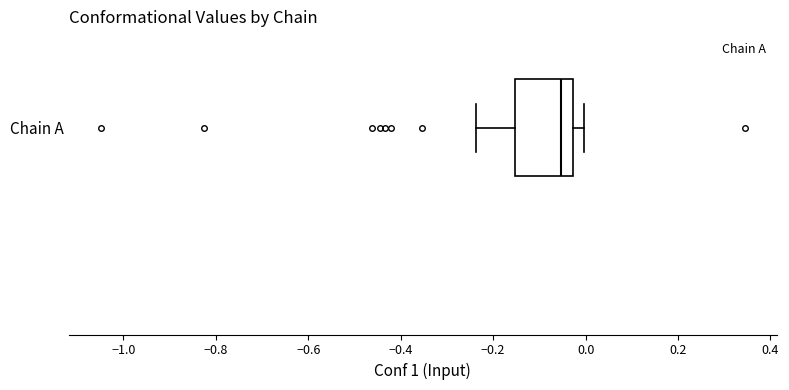

Transcribe this box plot: give where the median line is, the range the box spans, and where the two whiskers end, as read against the x-axis. The values are not printed on the chart, so give them approximately, as read against the axis.

median -0.06, box -0.16 to -0.02, whiskers -0.24 to 0.00